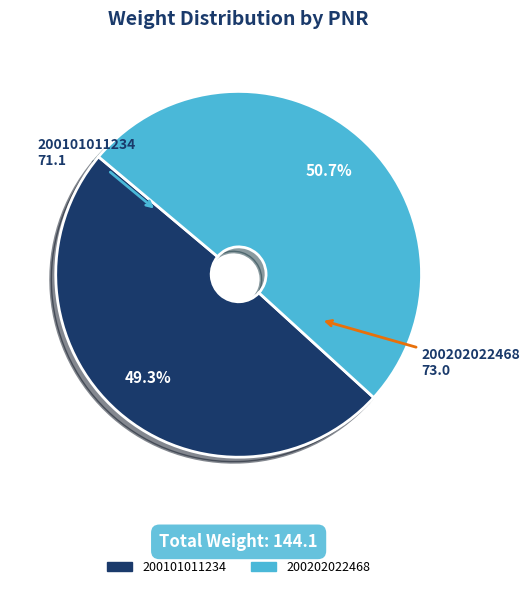

To the nearest percent, what is the combined percentage of 200101011234 and 200202022468?

100%